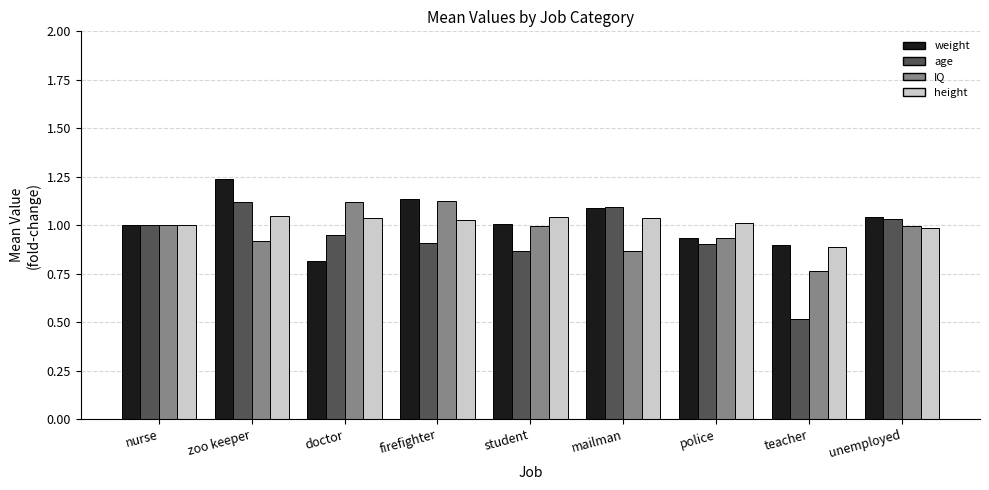

The value of height at mailman is 1.0. True or false?

True